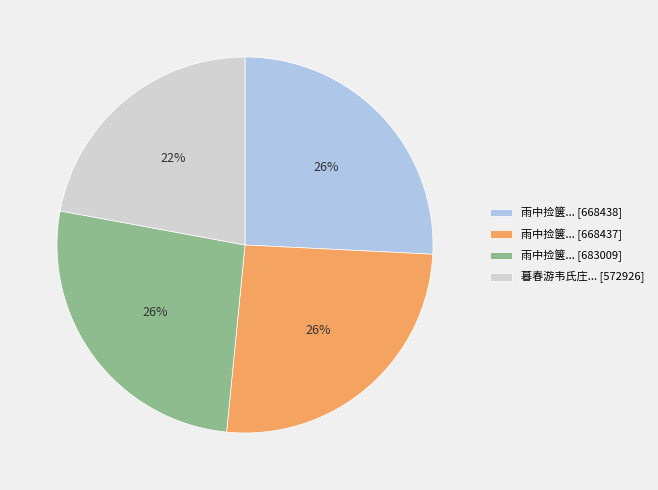

Which slice is the smallest?

暮春游韦氏庄... [572926]